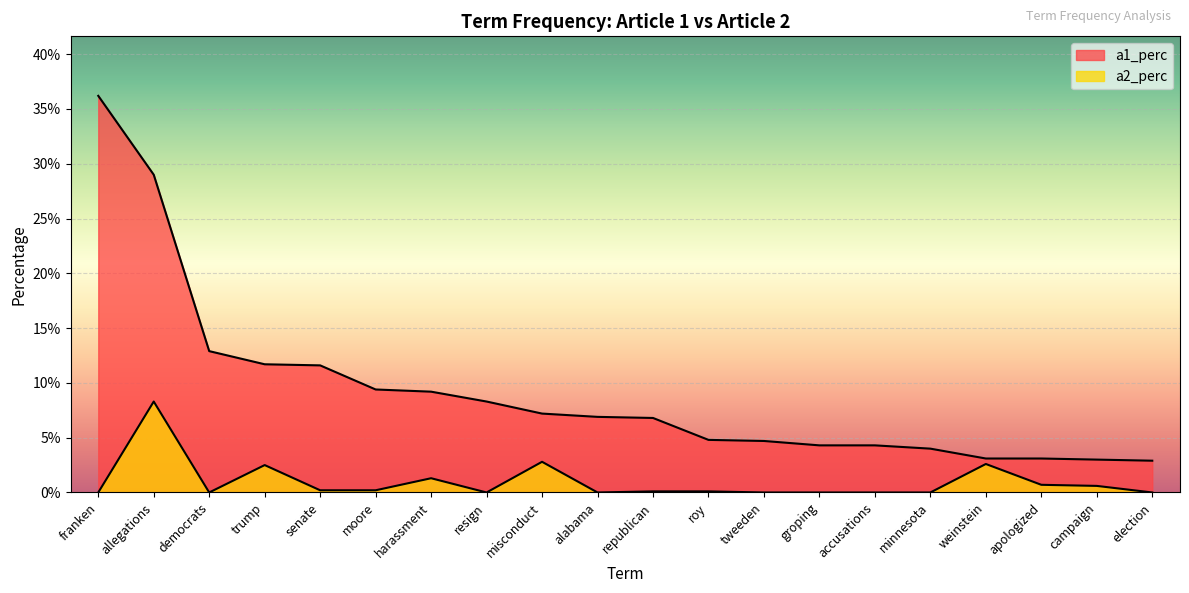

What is the difference between the second highest and minimum values in the a1_perc series?

0.3